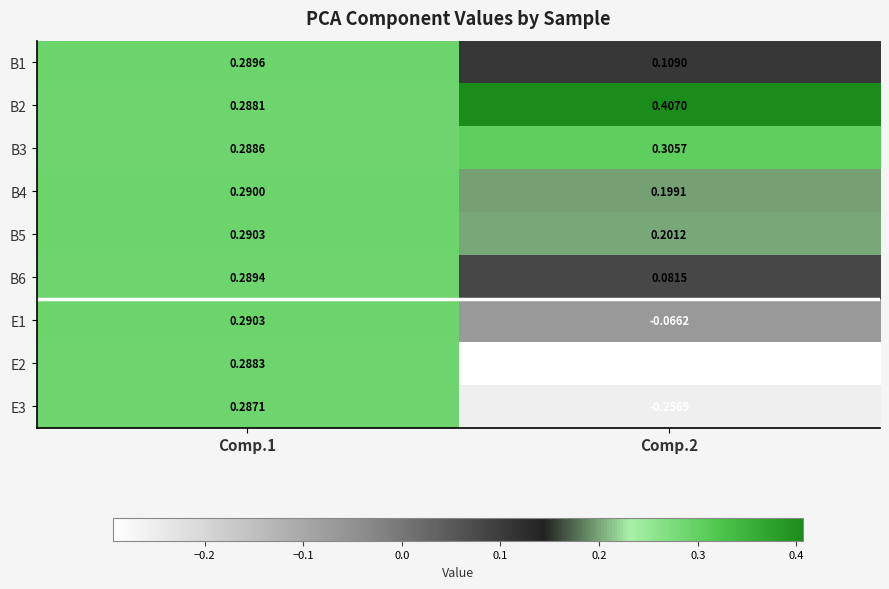

Is the value of E2 at Comp.1 greater than the value of E3 at Comp.1?

Yes